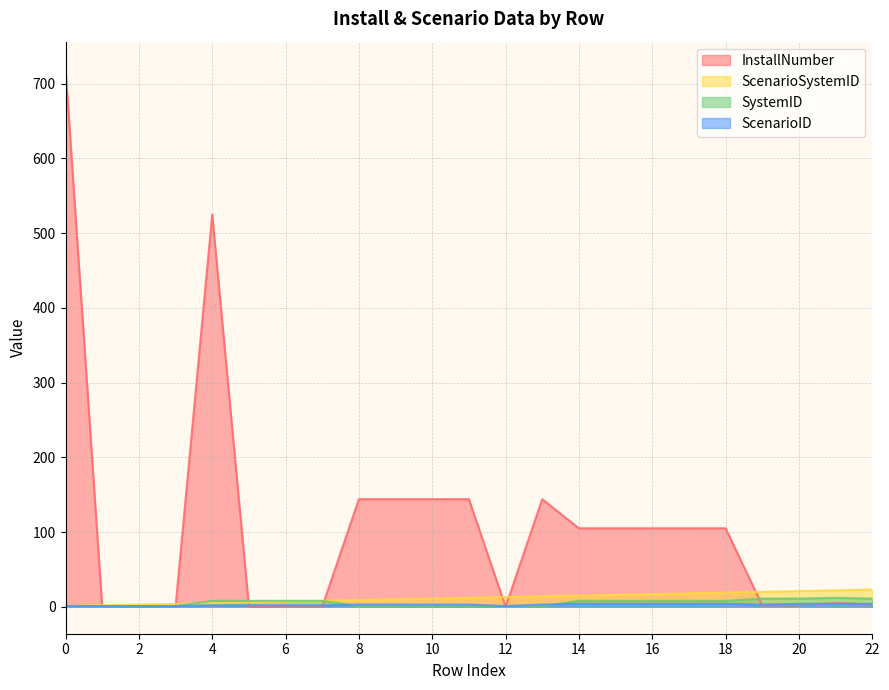

The InstallNumber series shows 145 at 18. True or false?

False